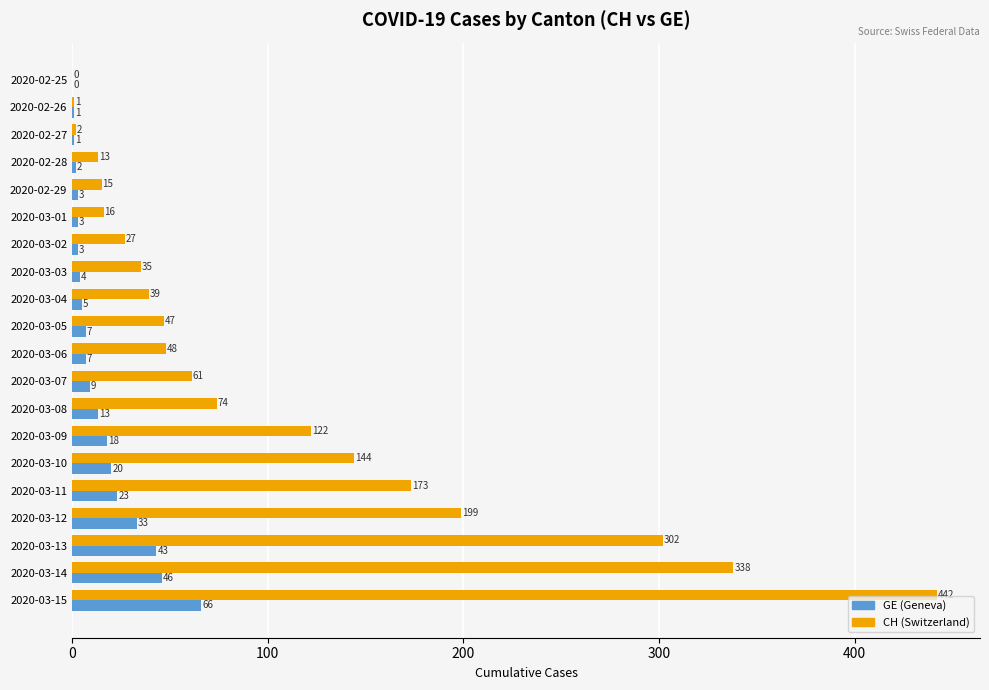

At which category is the sum across all series the highest?

2020-03-15